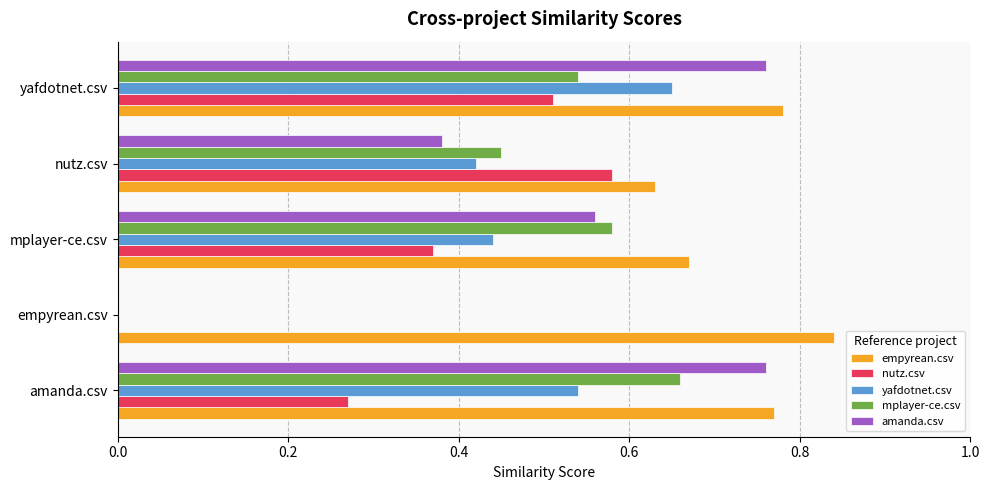

Which series changed the most between nutz.csv and yafdotnet.csv?

amanda.csv